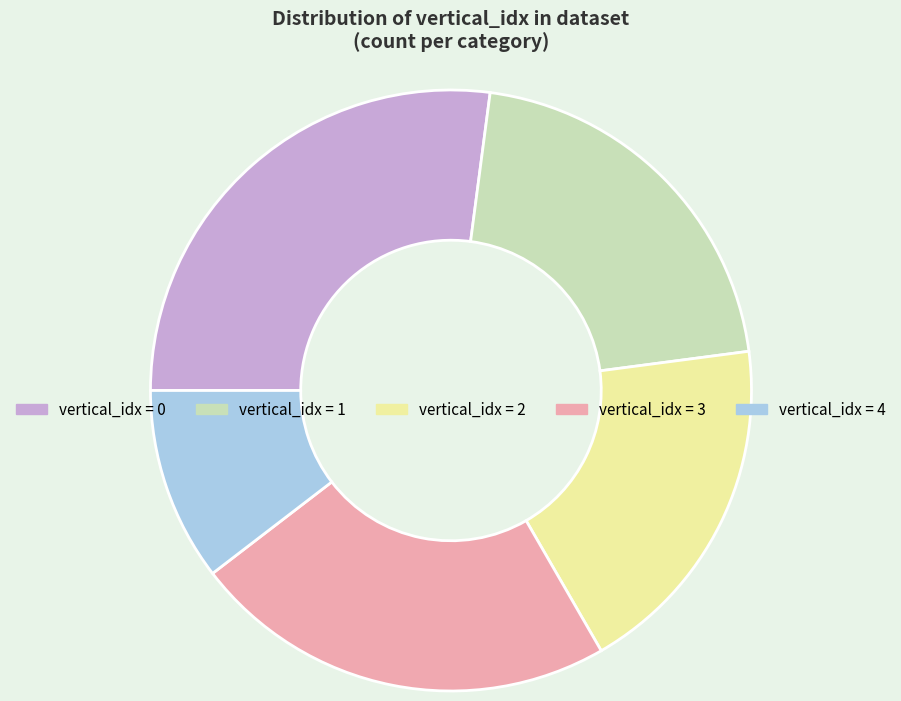

Which category has the smallest portion of the pie?

vertical_idx = 4